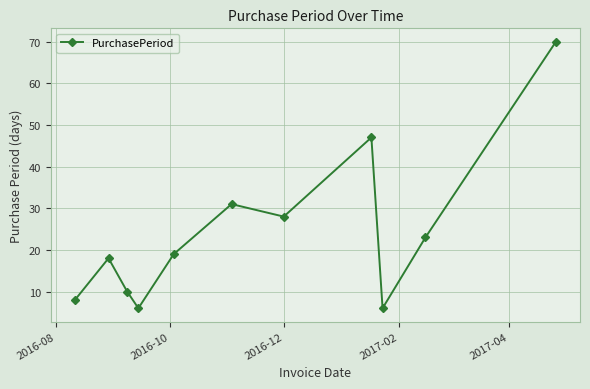

True or false: the data has more than 2 interior local peaks.

True